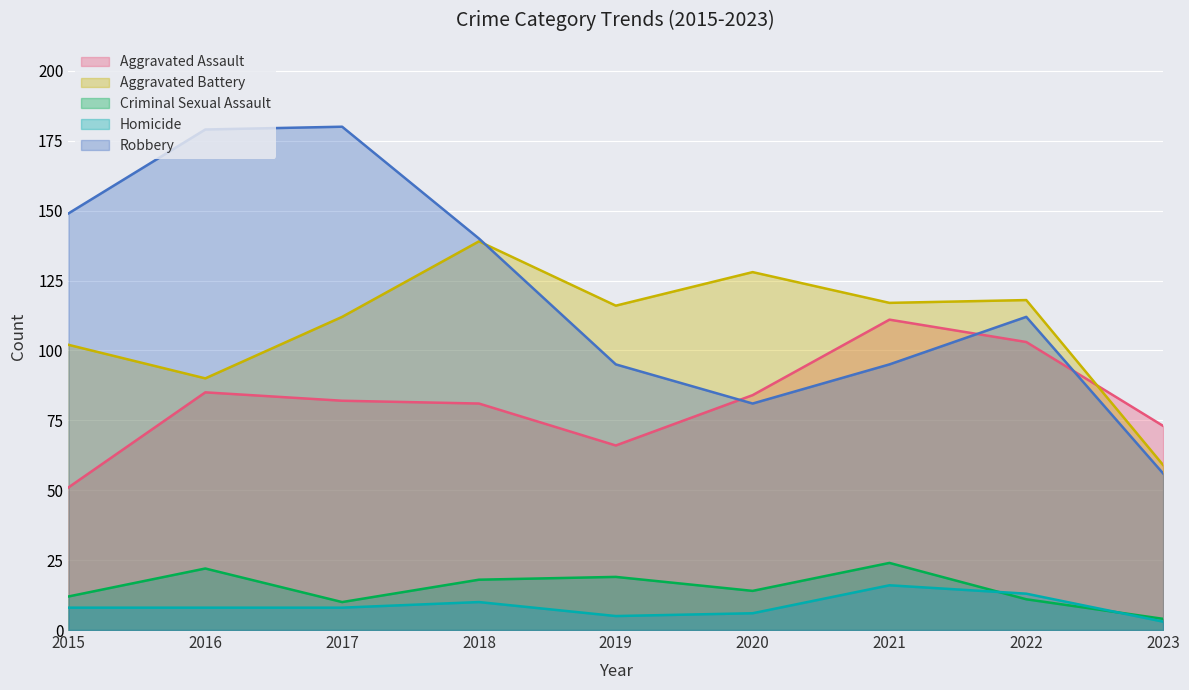

True or false: Criminal Sexual Assault has a value of 35 at 2021.

False